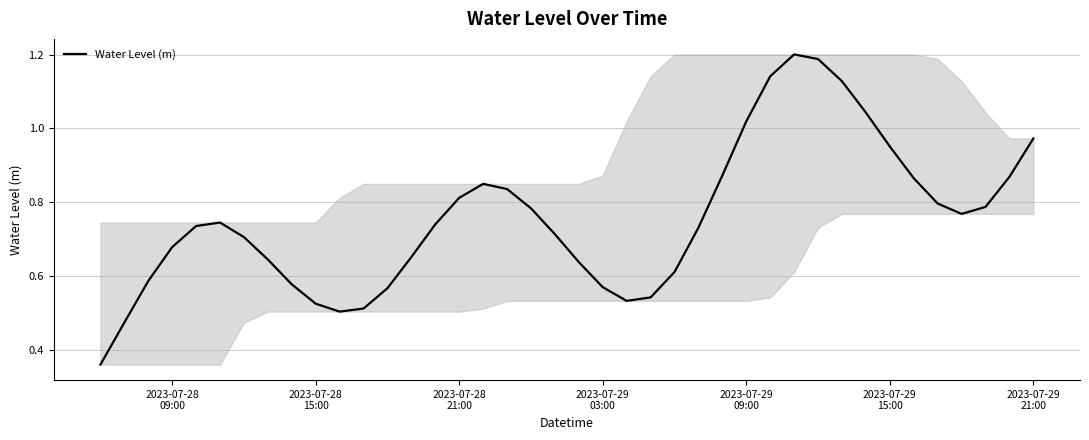

How many lines are shown in the chart?

1